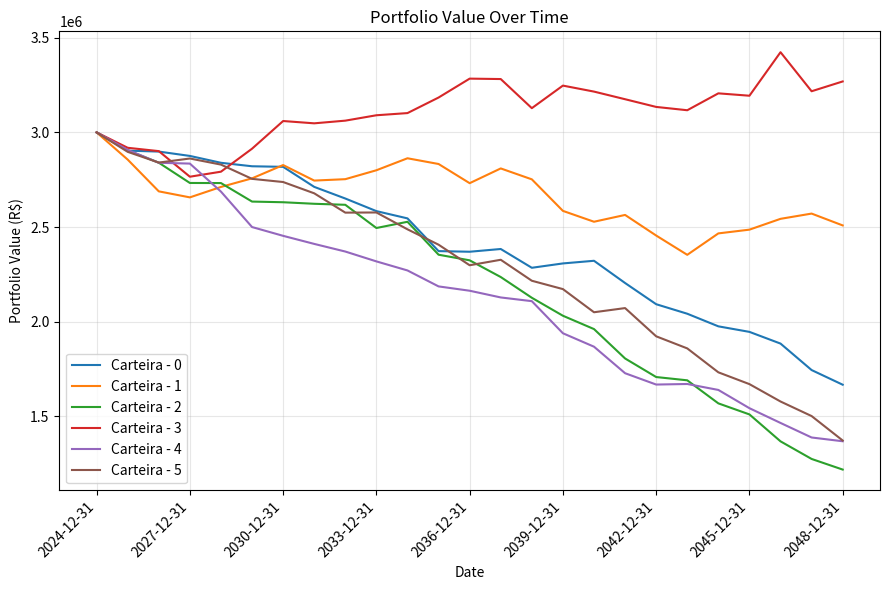

What is the smallest value displayed?

1219521.9